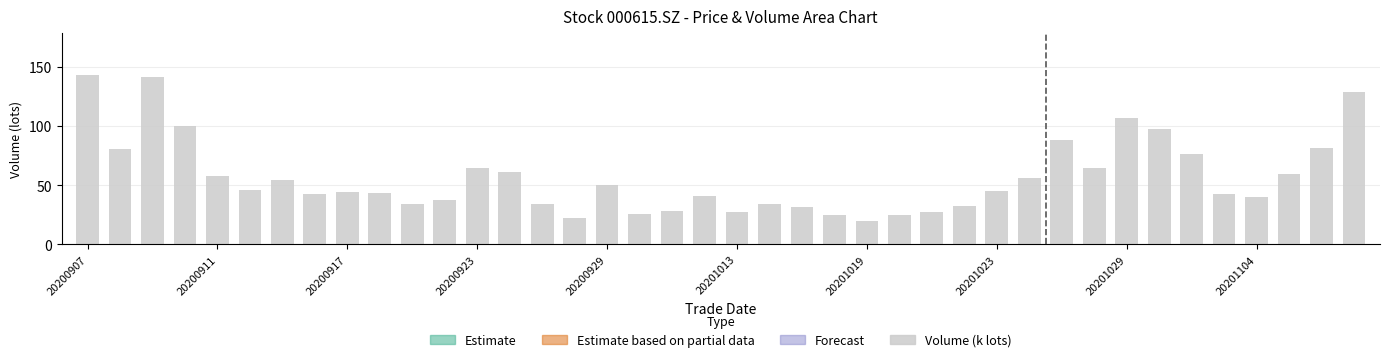

What is the difference between the second highest and second lowest values?

119.0